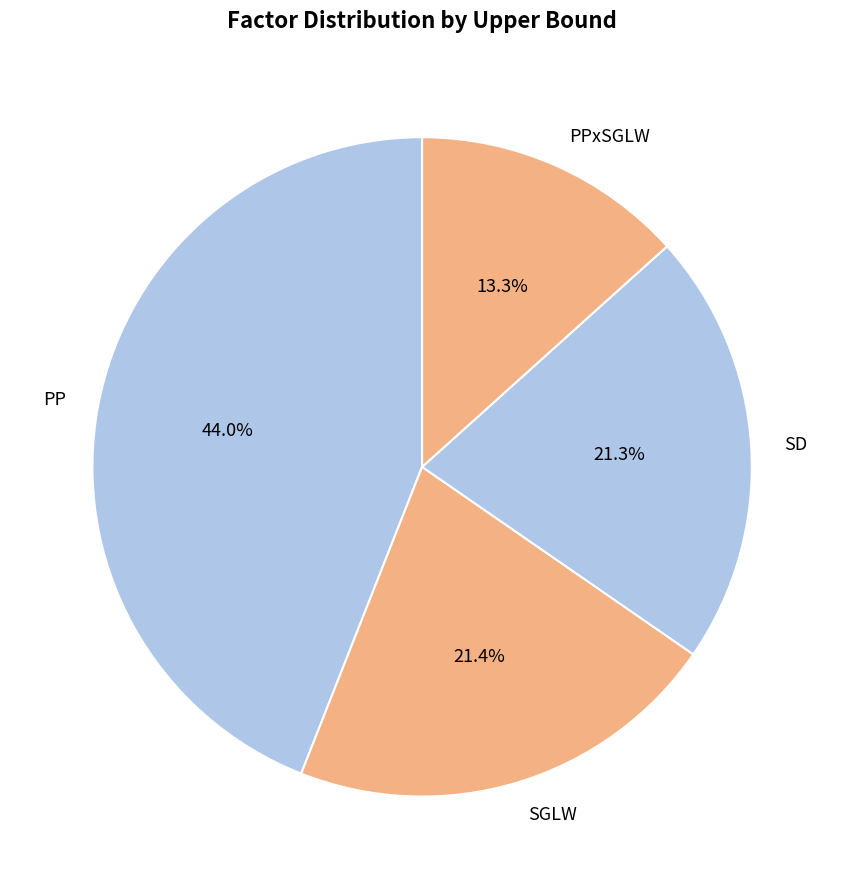

The PPxSGLW slice represents 13% of the pie. True or false?

True